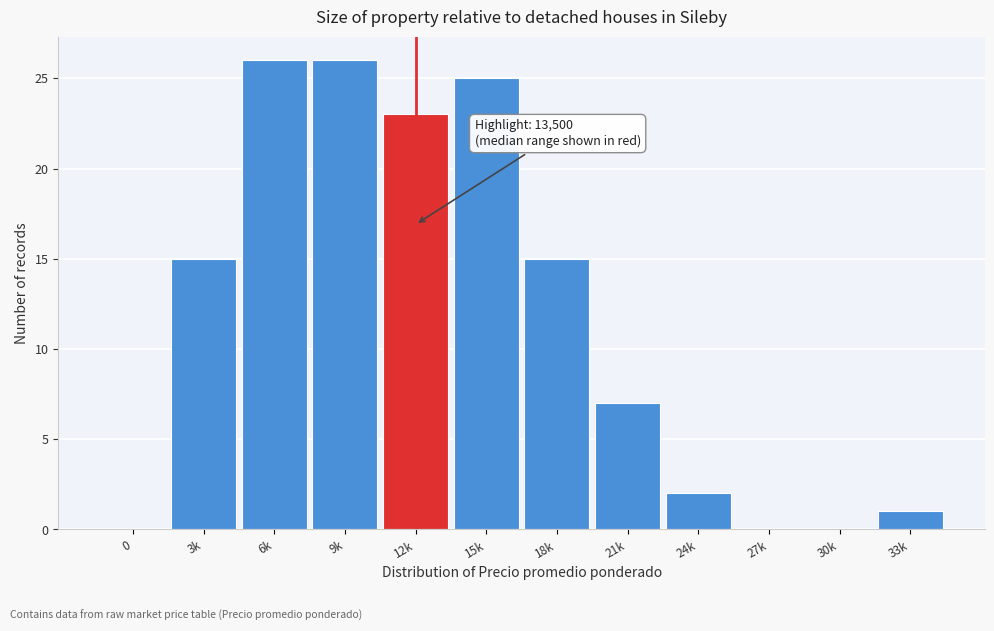

Reading right to left, extract all data points from this chart.

33k=1	30k=0	27k=0	24k=2	21k=7	18k=15	15k=25	12k=23	9k=26	6k=26	3k=15	0=0